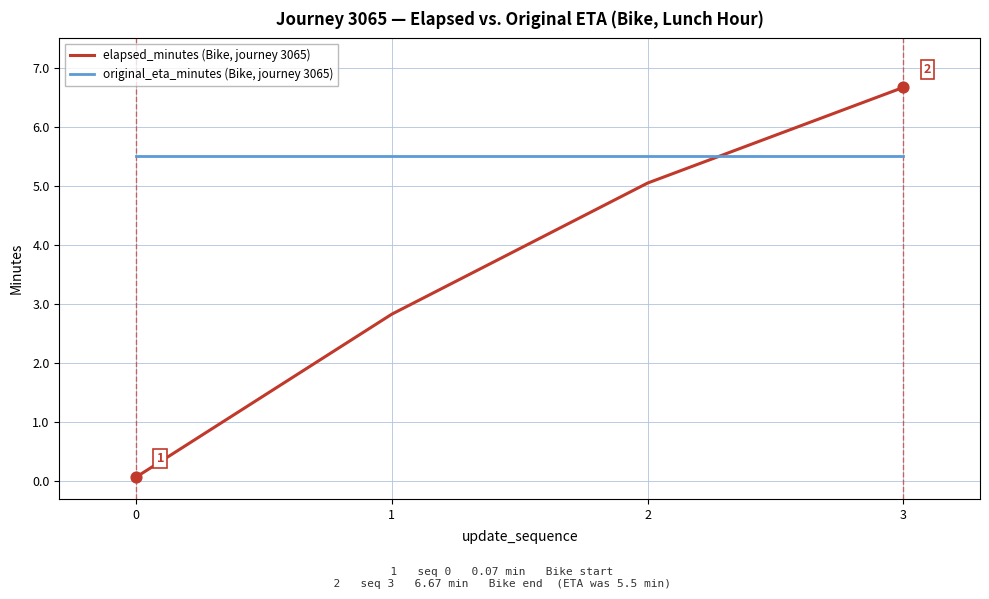

Which series has the largest range (max minus min)?

elapsed_minutes (Bike, journey 3065)